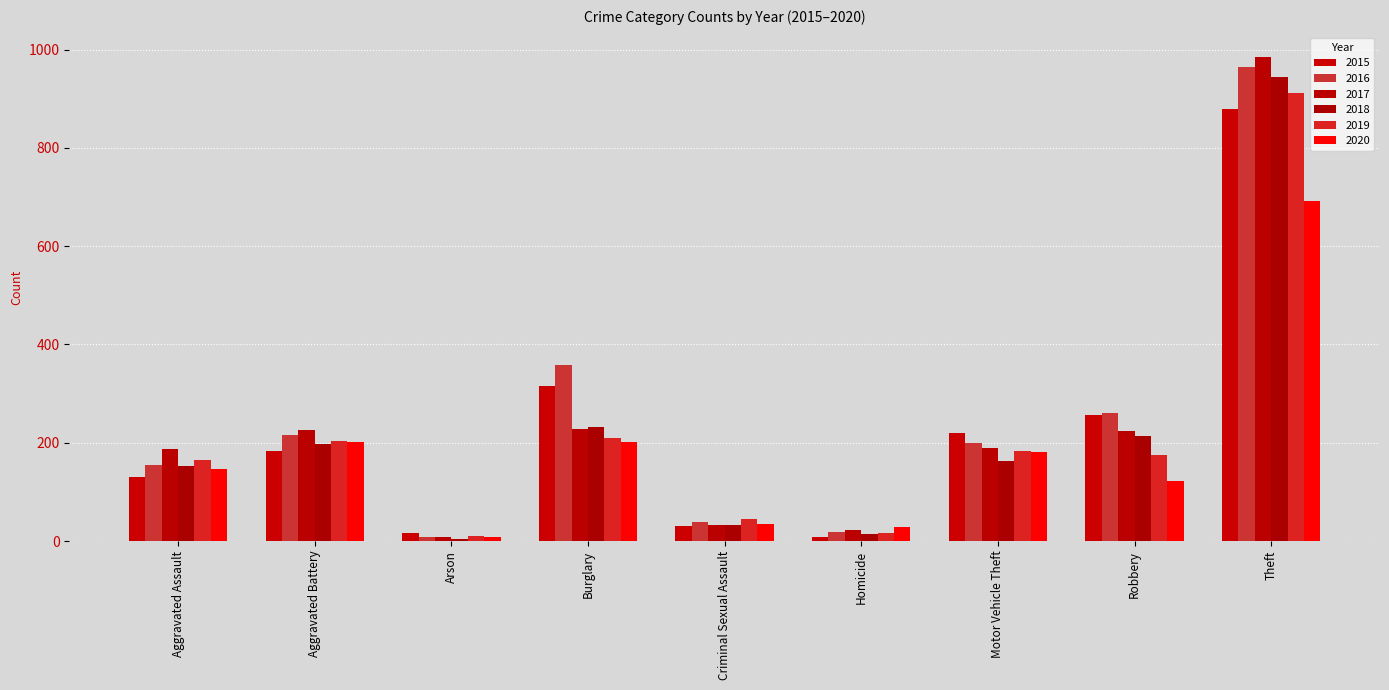

What is the difference between the maximum and minimum values in the 2016 series?

955